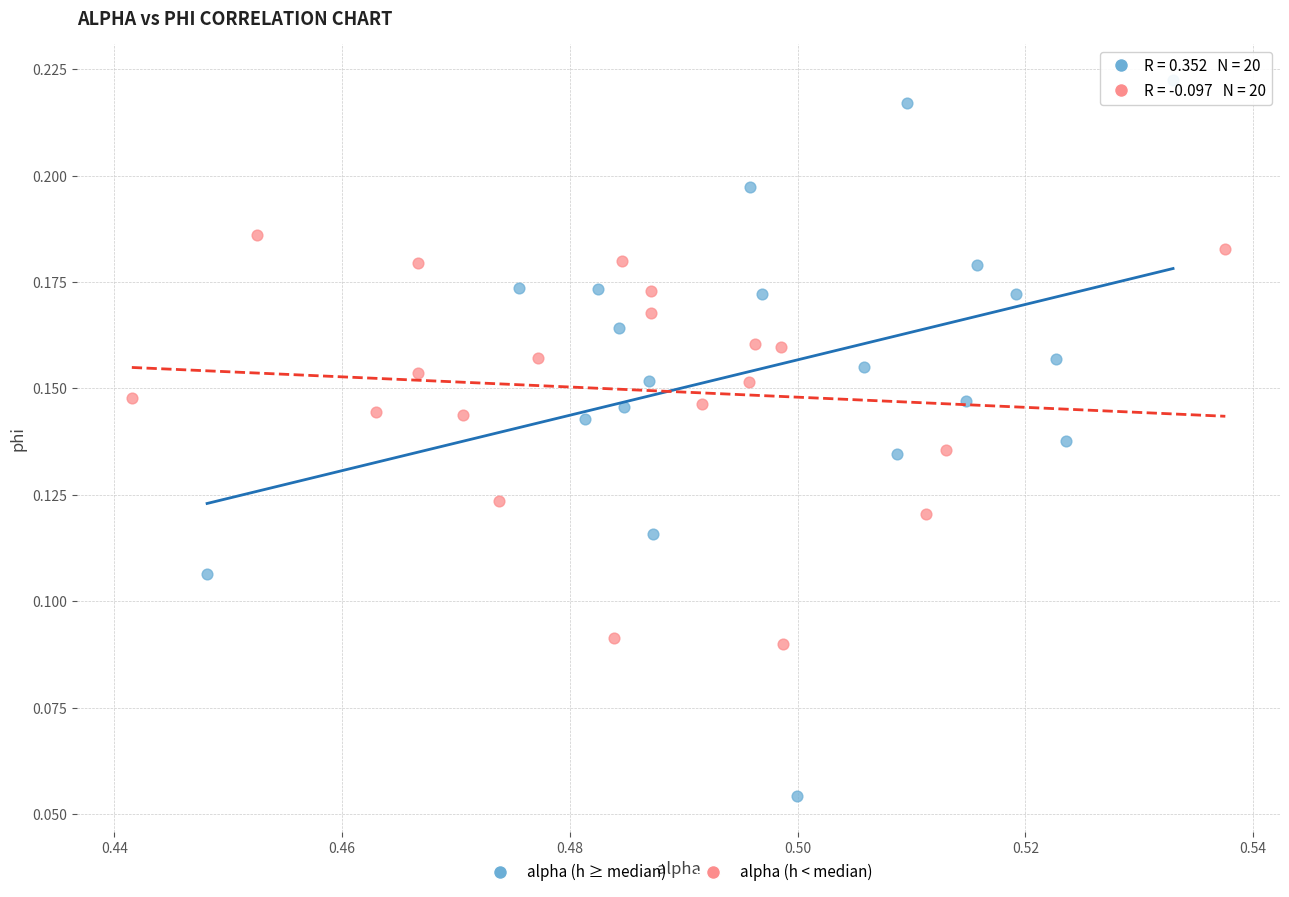

Which series contains the highest Y value?

alpha (h ≥ median)